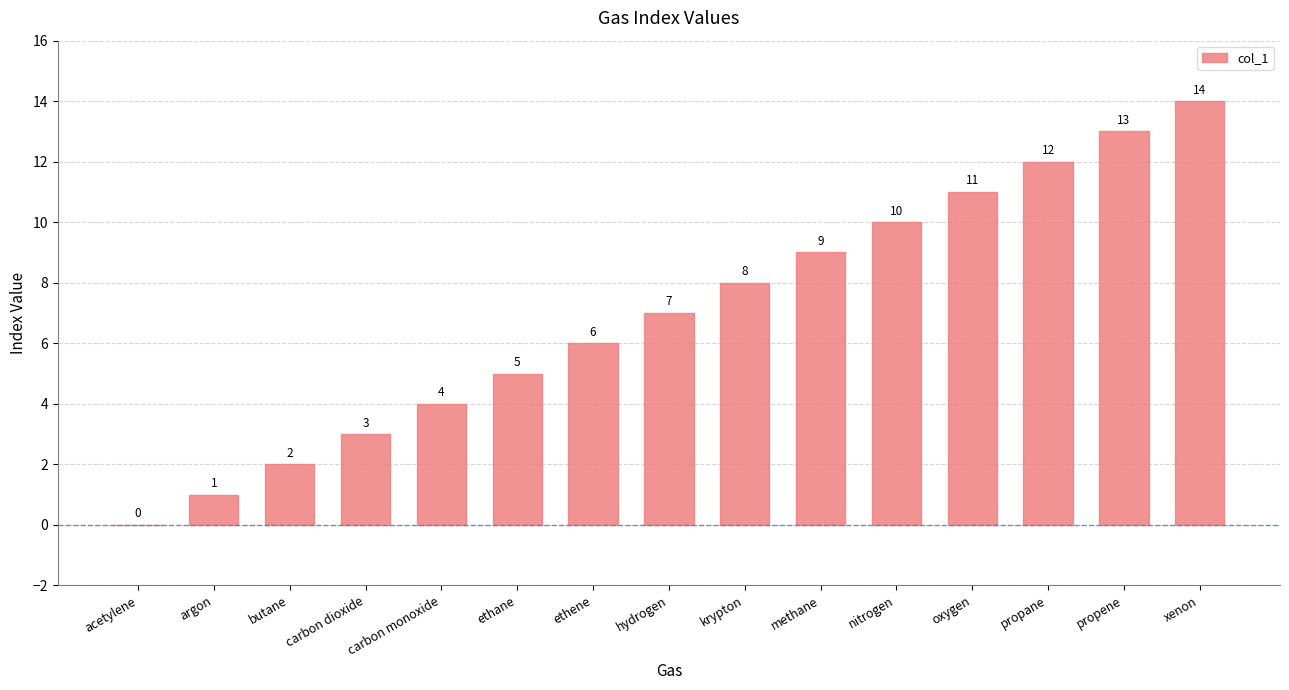

Is it true that the value at hydrogen is 7?

True